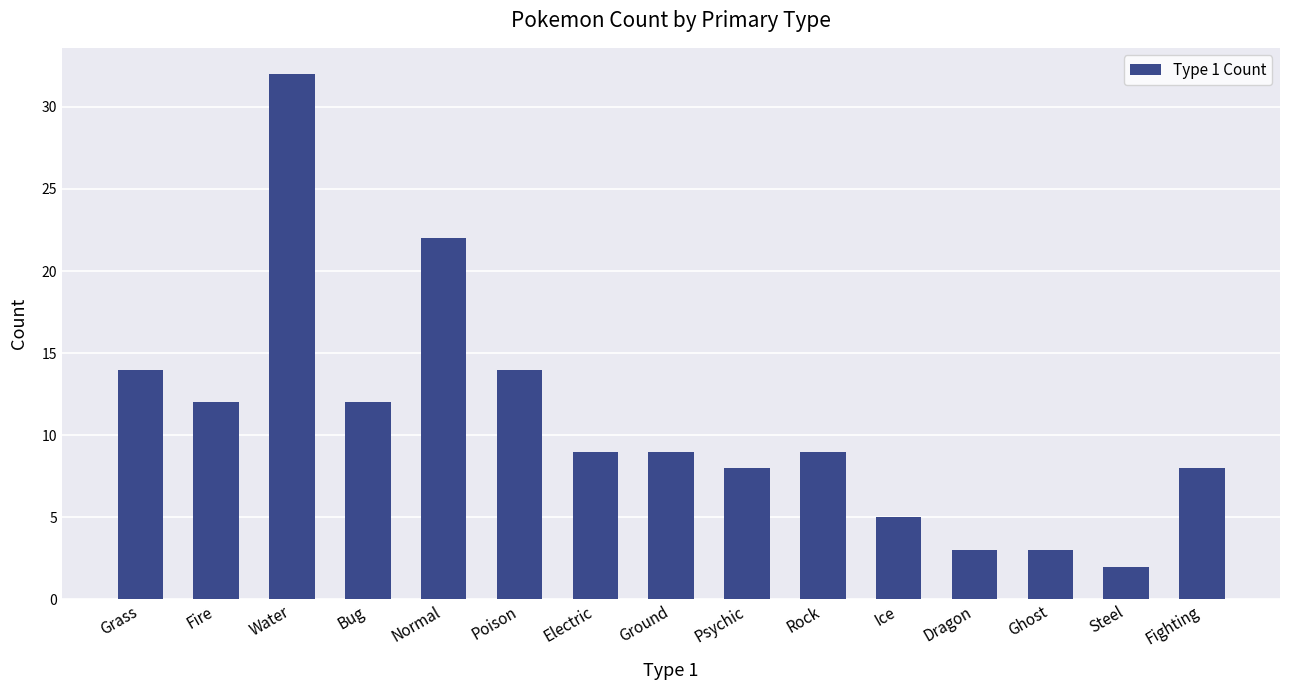

The value at Rock is 9. True or false?

True